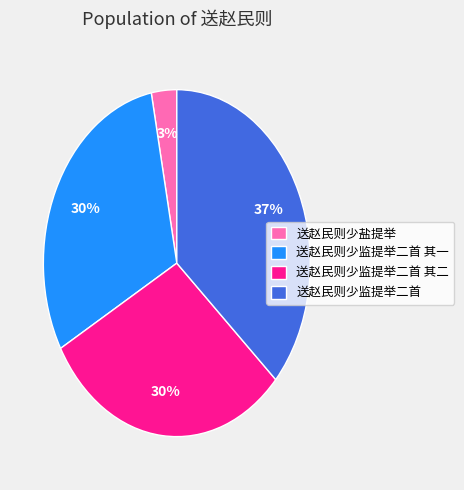

What is the ratio of the value at 送赵民则少监提举二首 其二 to the value at 送赵民则少监提举二首 其一?

1.0